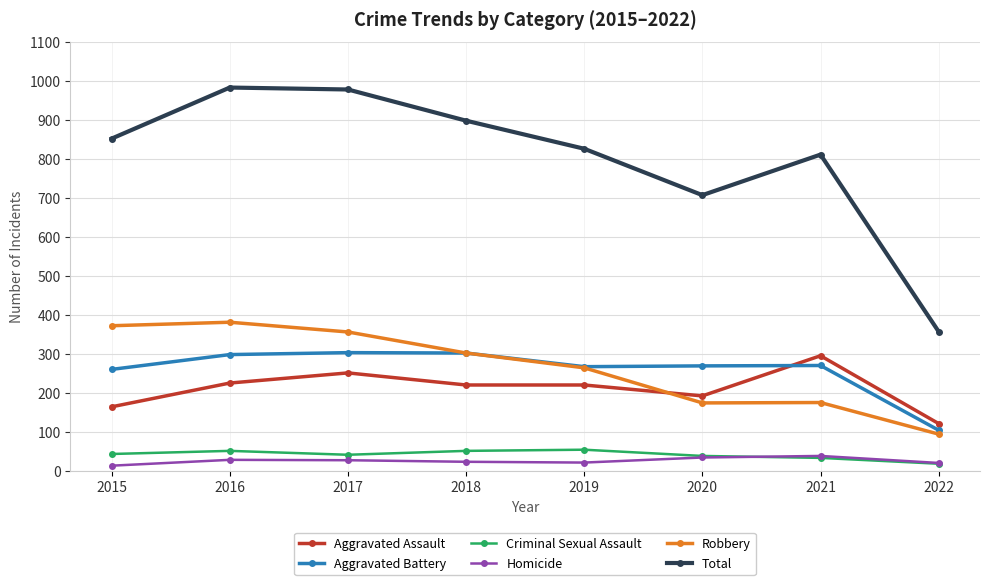

Is this an area chart (filled region under the line)?

No